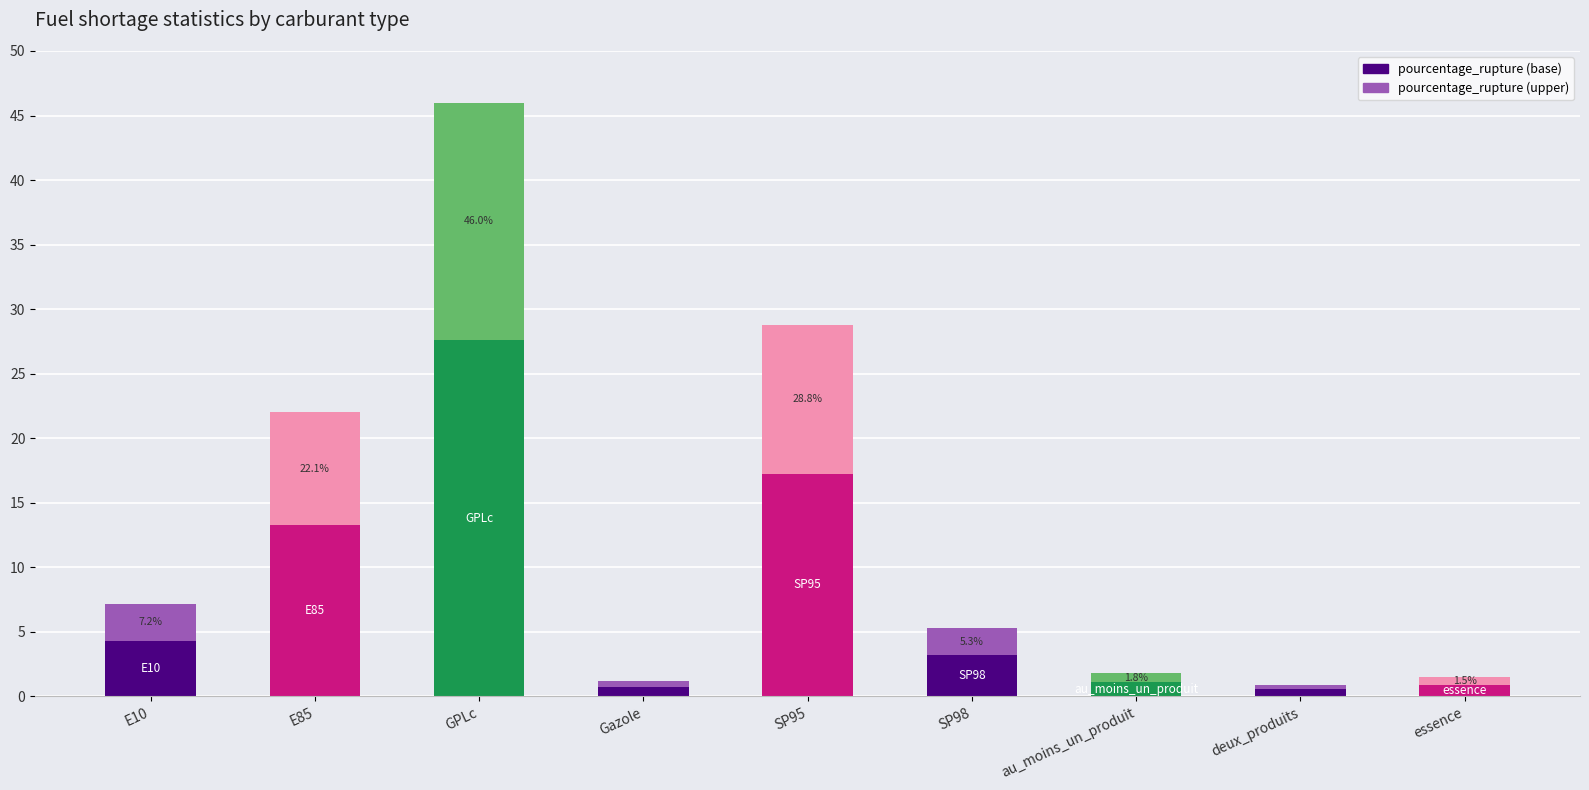

What is the difference between the pourcentage_rupture (base) values at GPLc and E10?

23.3